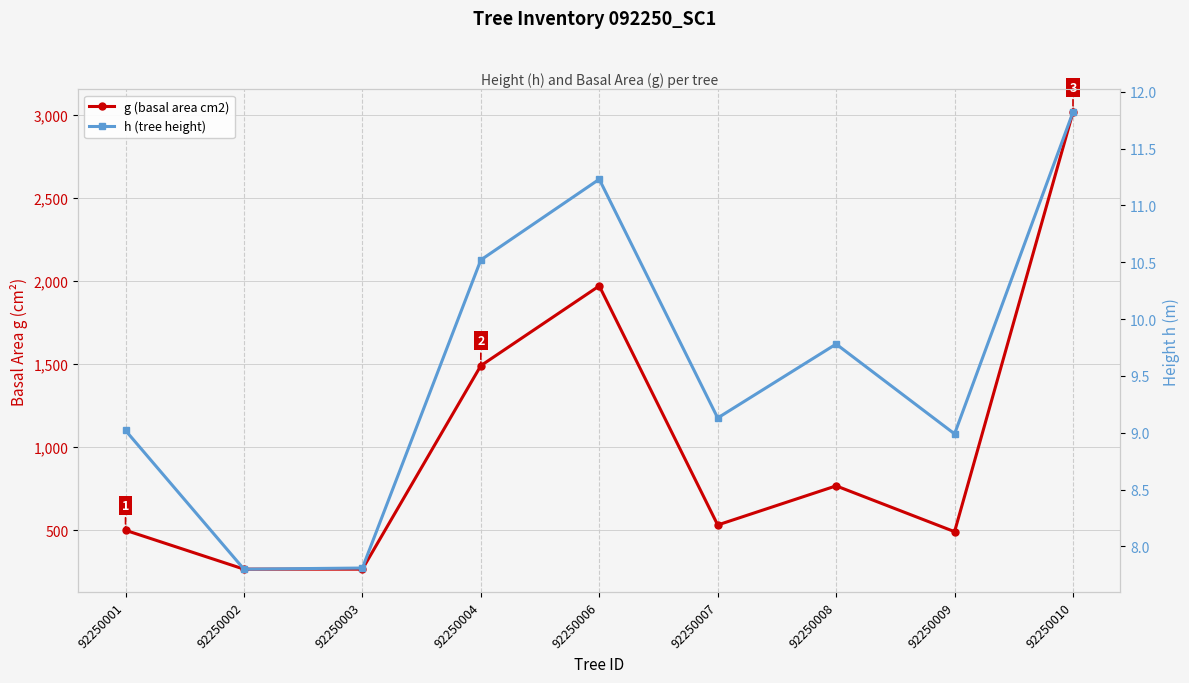

Where does the g (basal area cm2) series first go above 530?

92250004